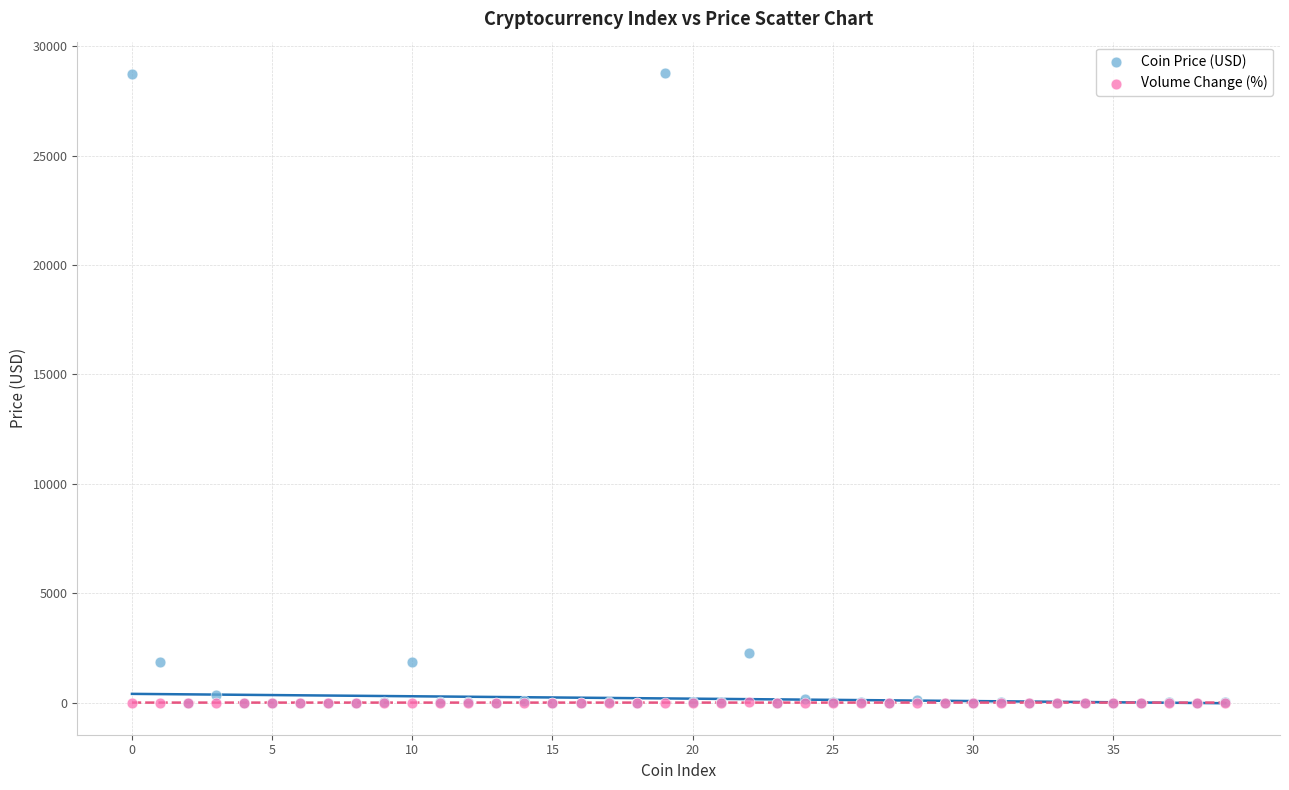

In the Coin Price (USD) series, what Y value is closest to 14386?

2286.5